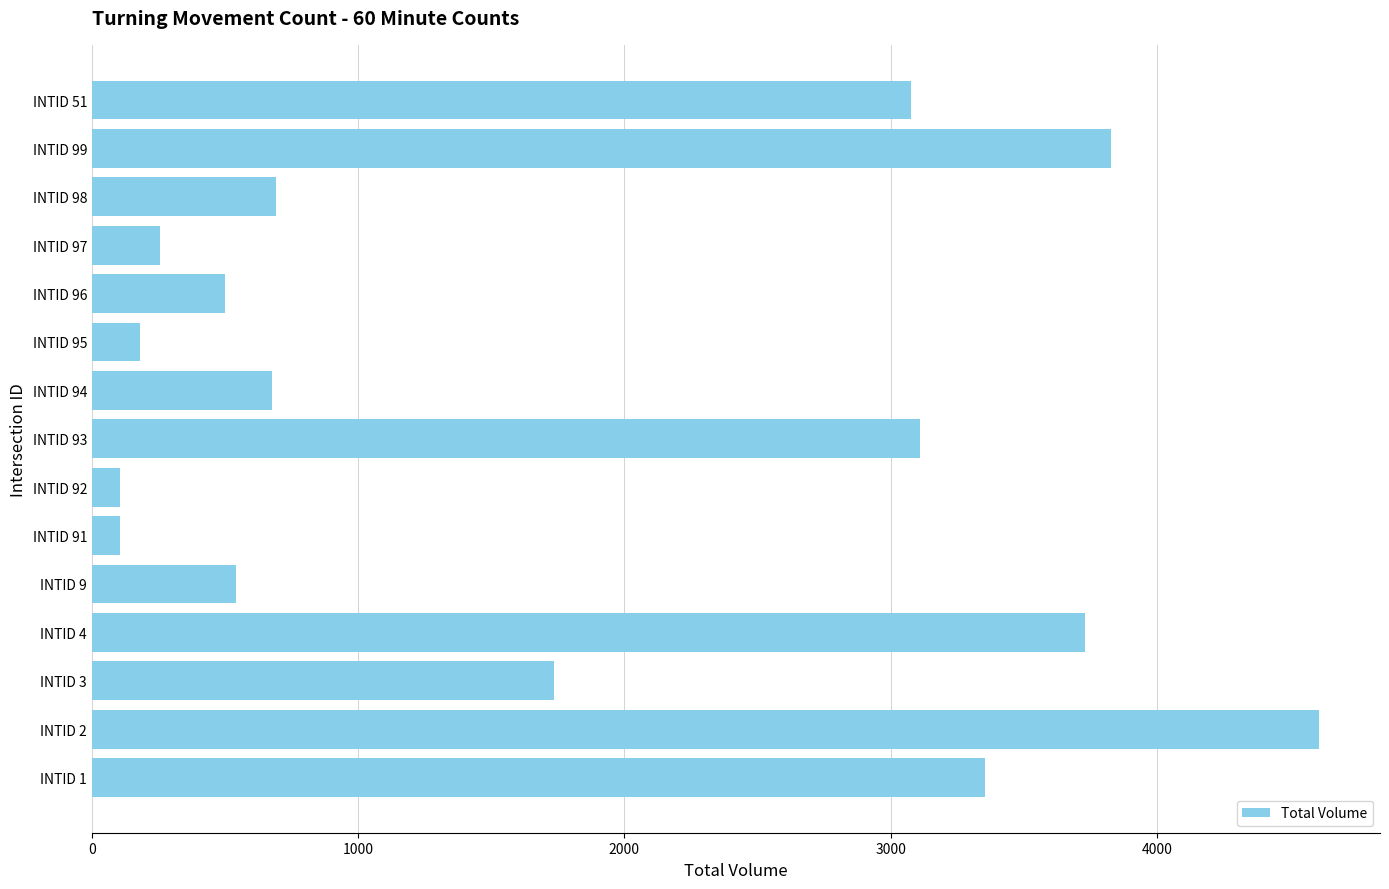

What is the minimum value shown in the chart?

104